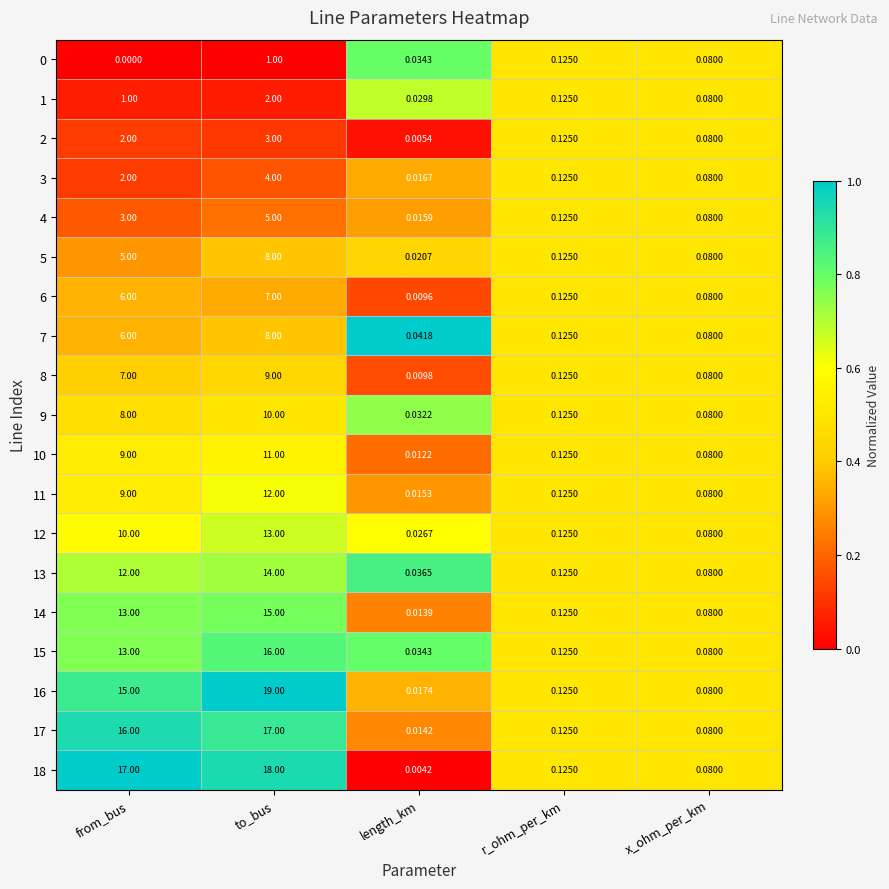

At which category is the sum across all series the highest?

to_bus